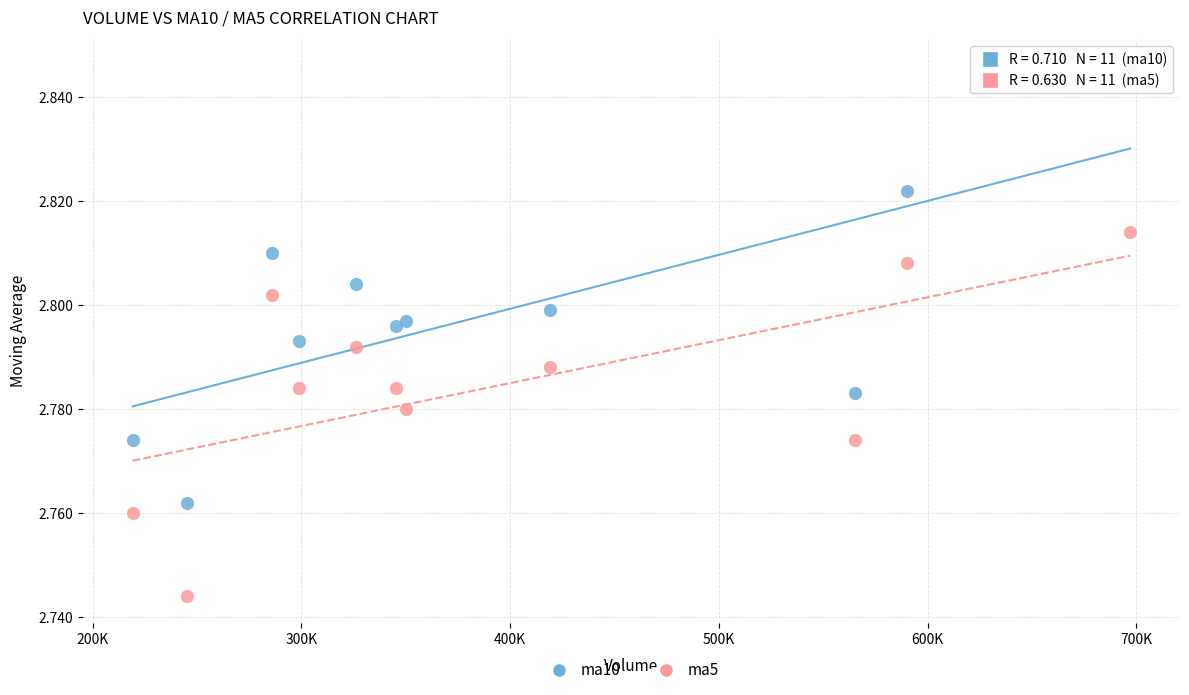

Which series has the largest Y range (max minus min)?

ma10